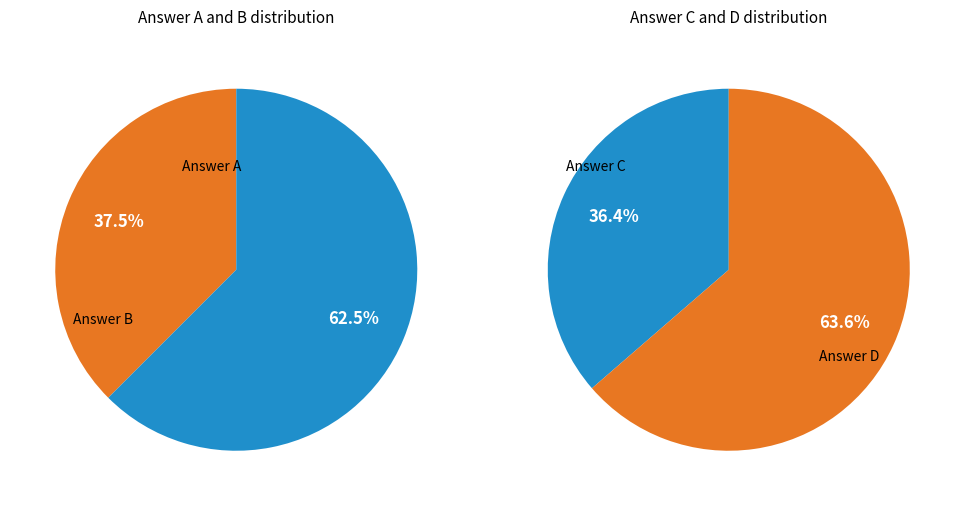

Does C represent more than half of the total?

No